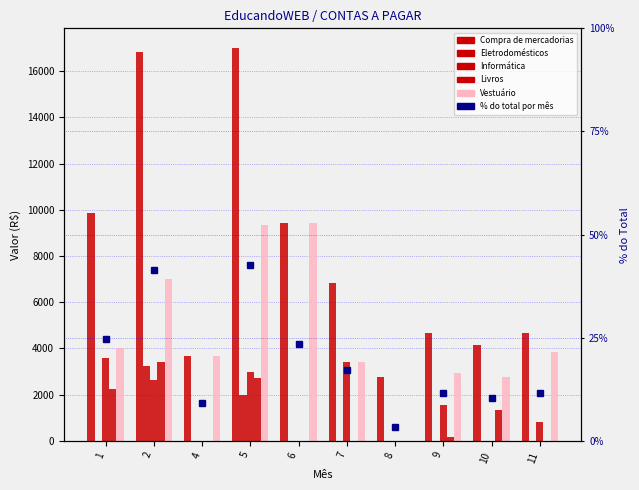

Read the percentile rank within the sample value at 9.

11.7